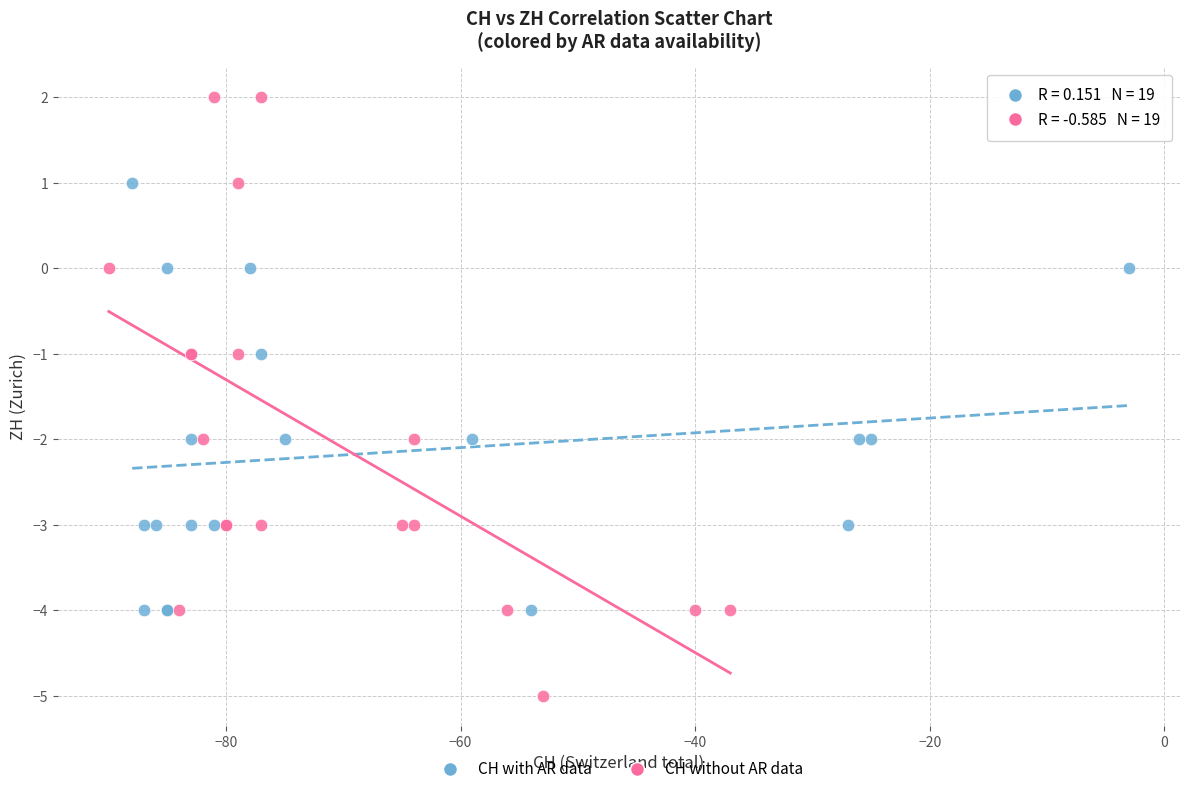

Which series contains the highest Y value?

CH without AR data